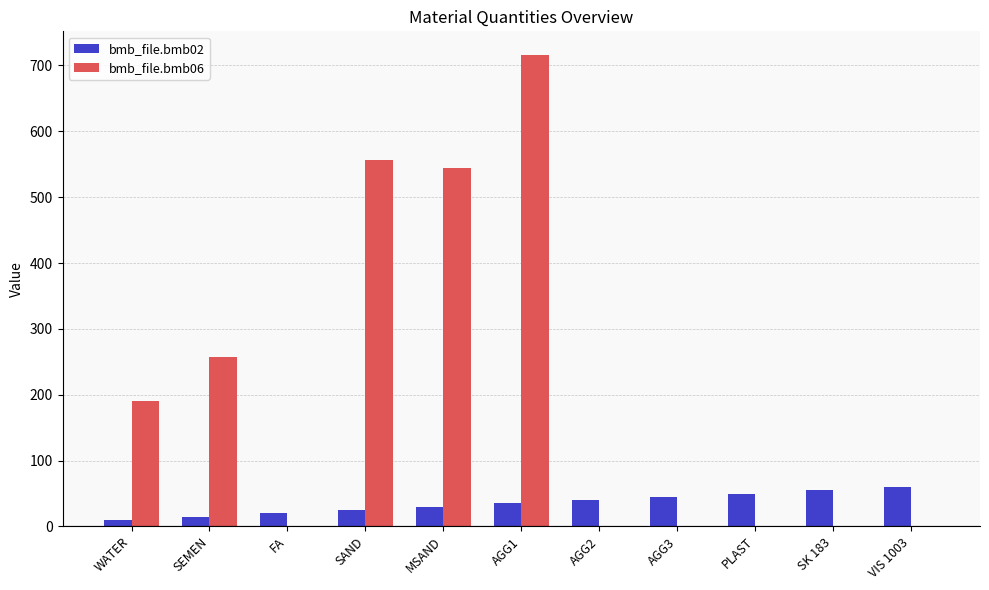

What is the greatest value displayed?

716.0